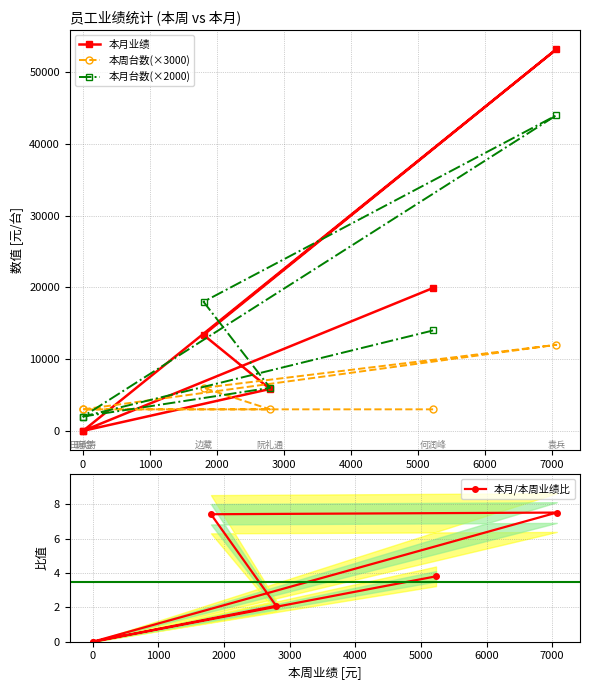

Which series has the widest spread of values?

本月业绩